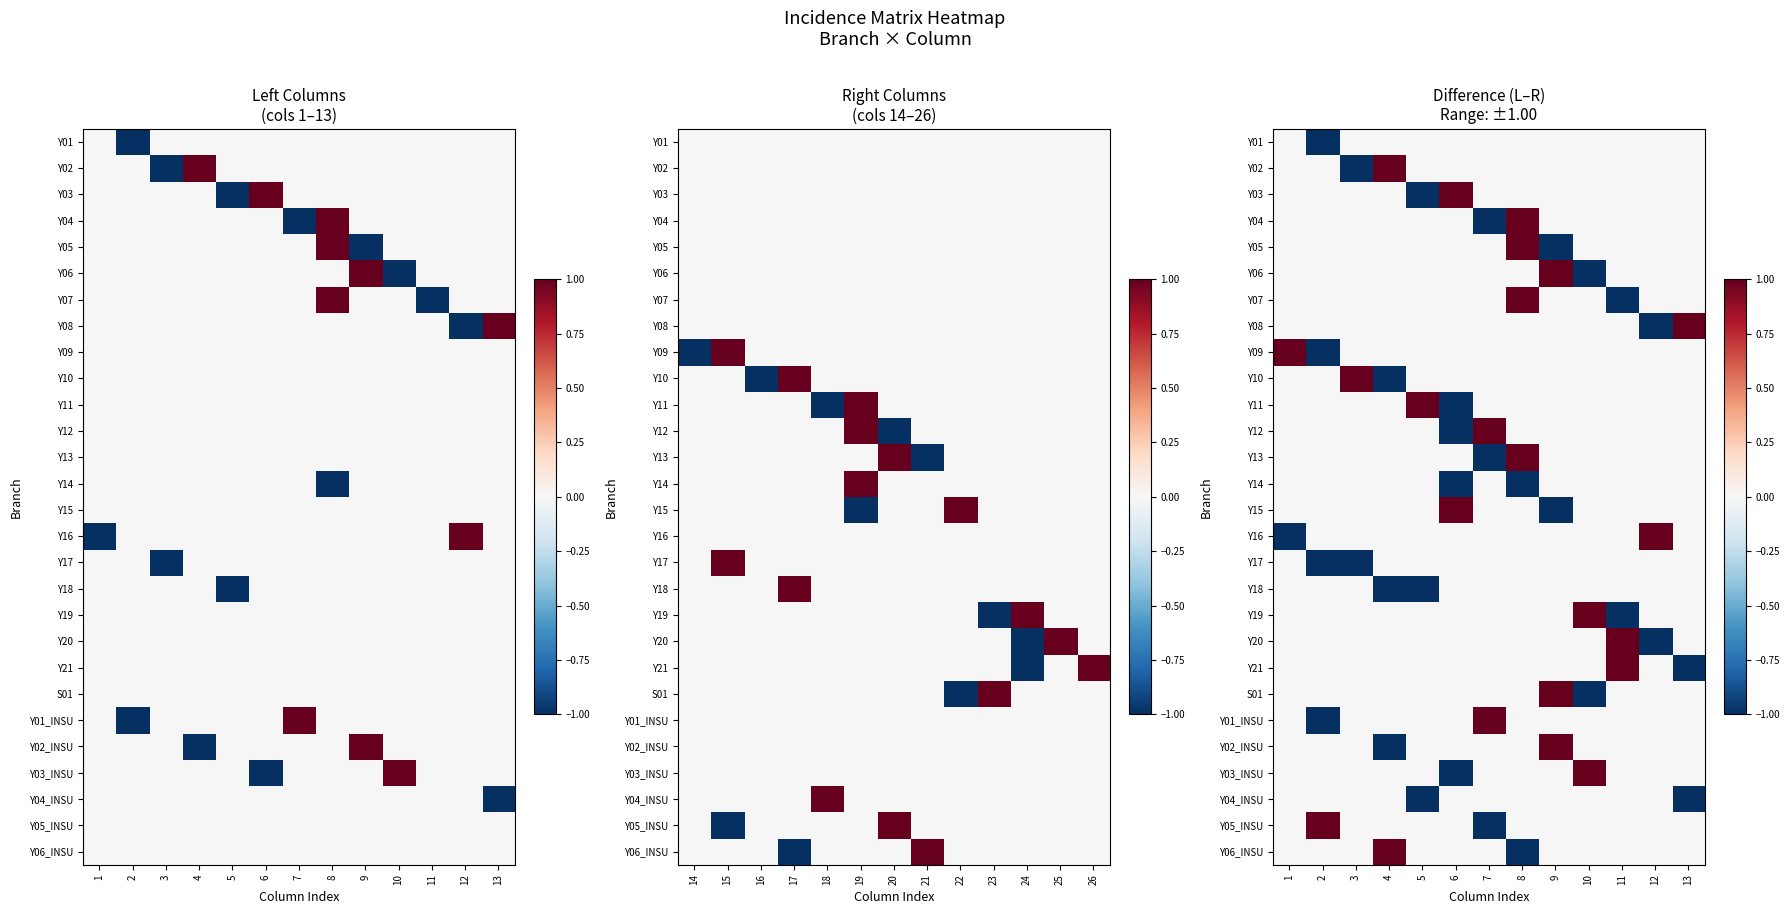

What is the difference between the highest and lowest values at 2?

2